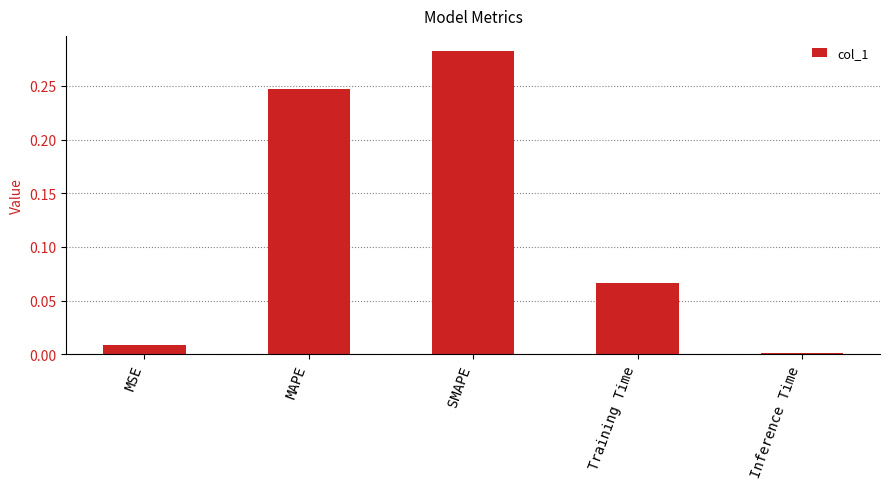

List the labels in order of value, largest first.

SMAPE, MAPE, Training Time, MSE, Inference Time